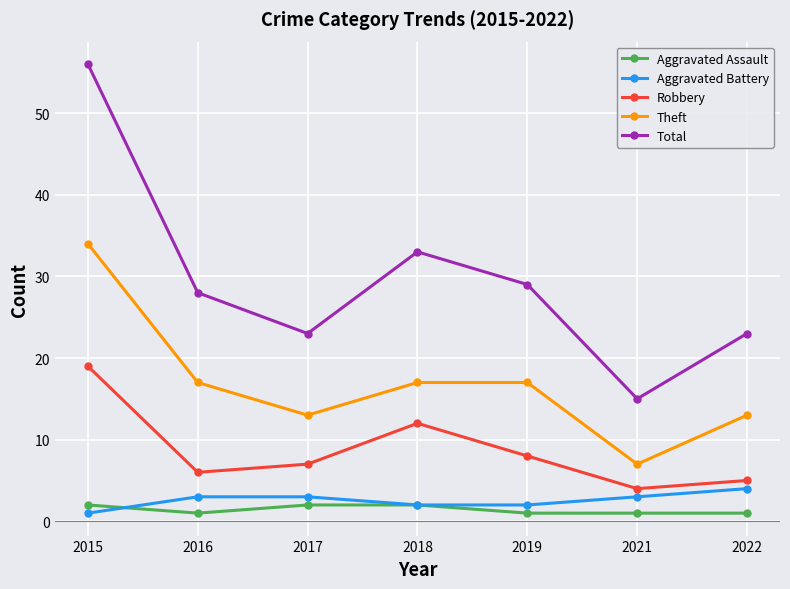

Is it true that Total equals 9 at 2018?

False